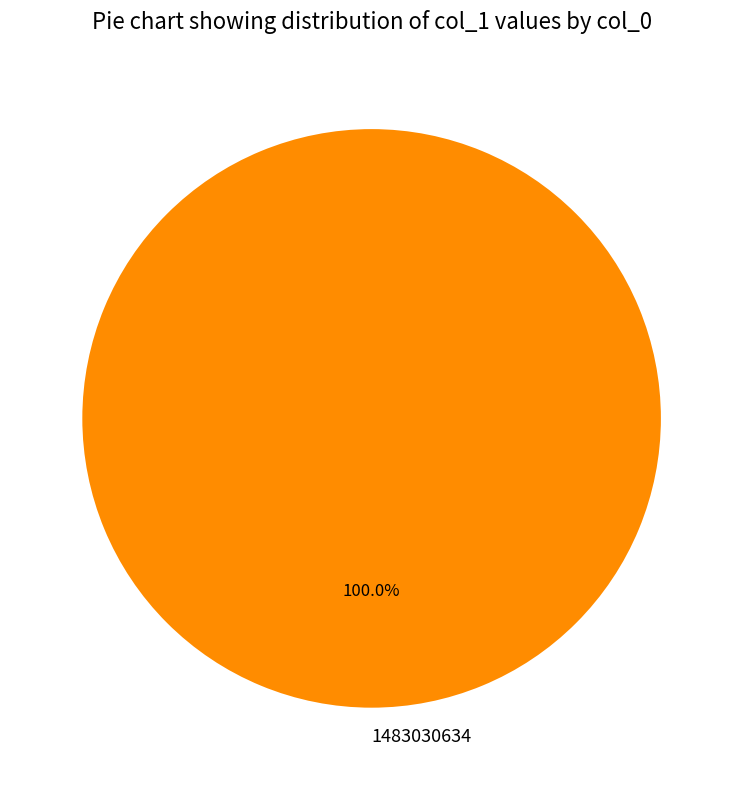

The 1483030634 slice represents 100% of the pie. True or false?

True